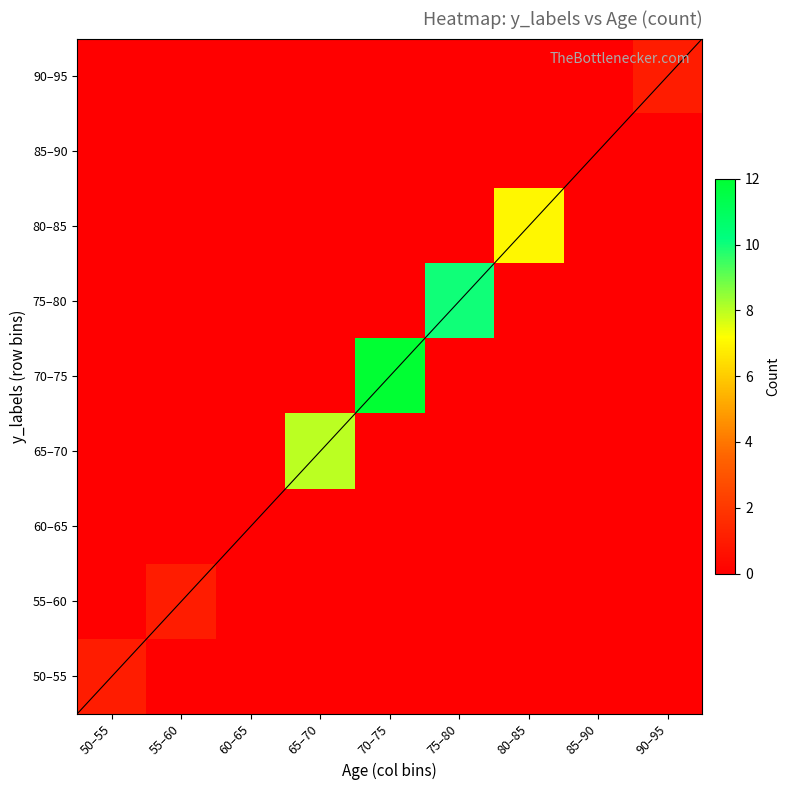

How many categories are shown in the chart?

9